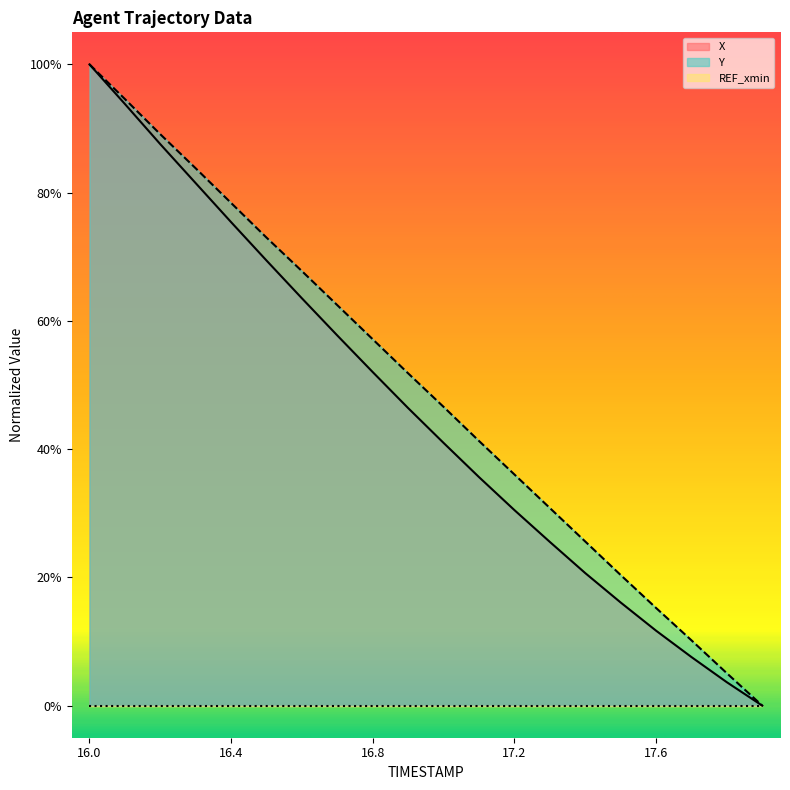

What is the highest value of the X series?

1.0